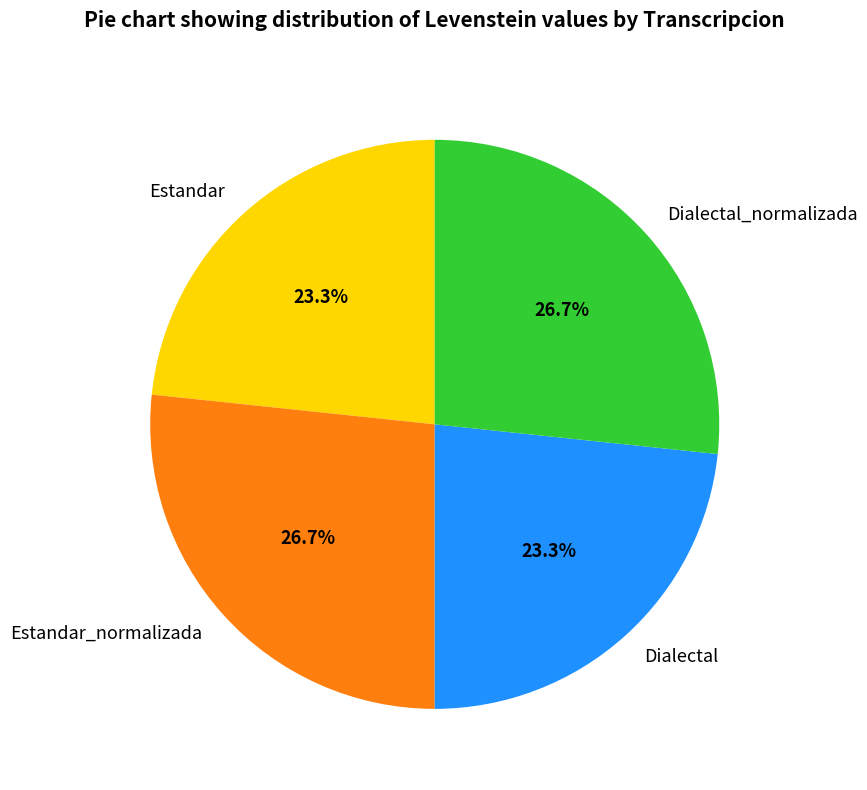

Approximately how many times larger is the value at Estandar_normalizada compared to Dialectal_normalizada?

1.0